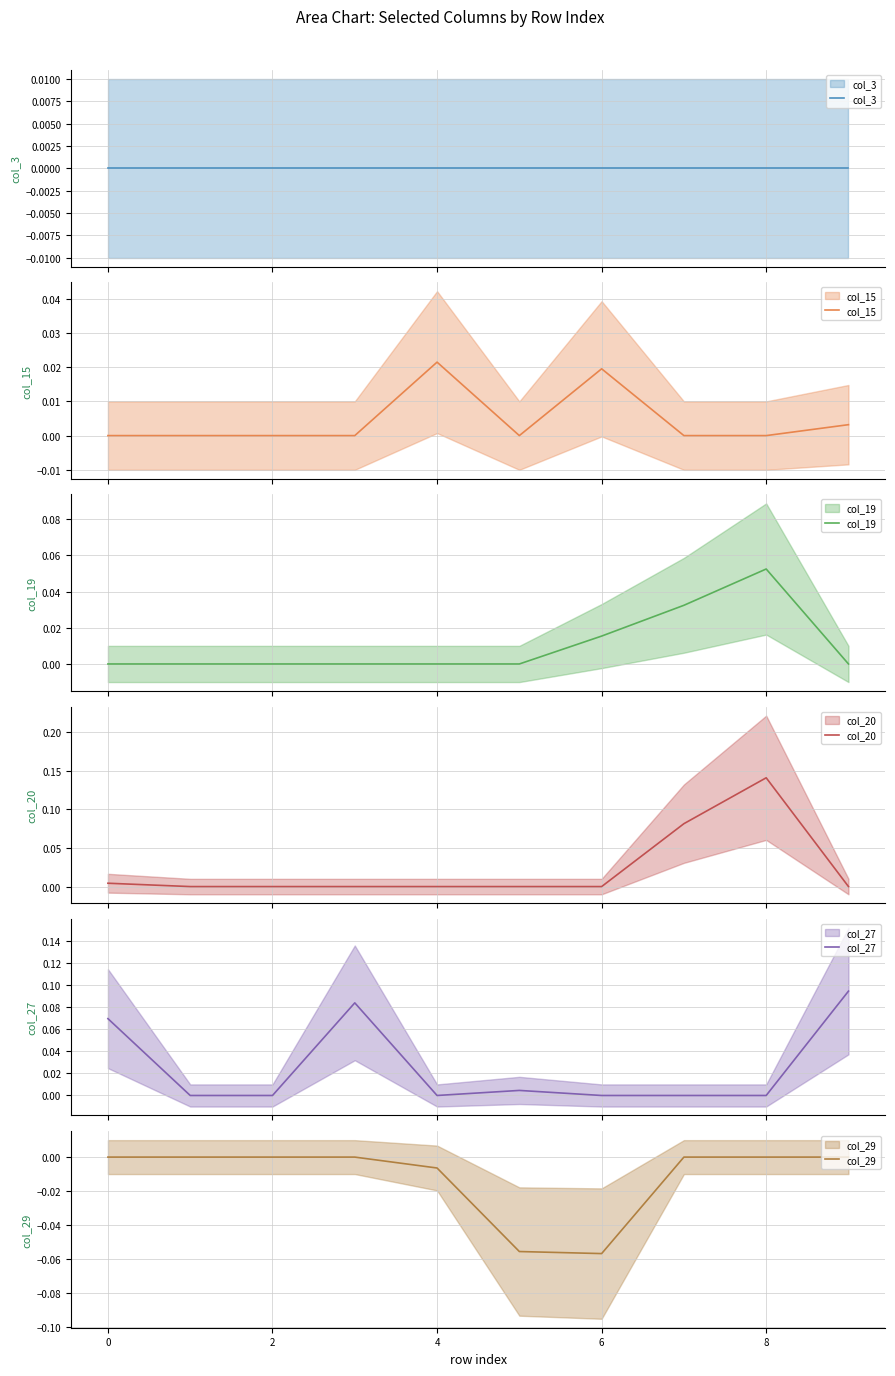

What is the total value across all series at 9?

0.1